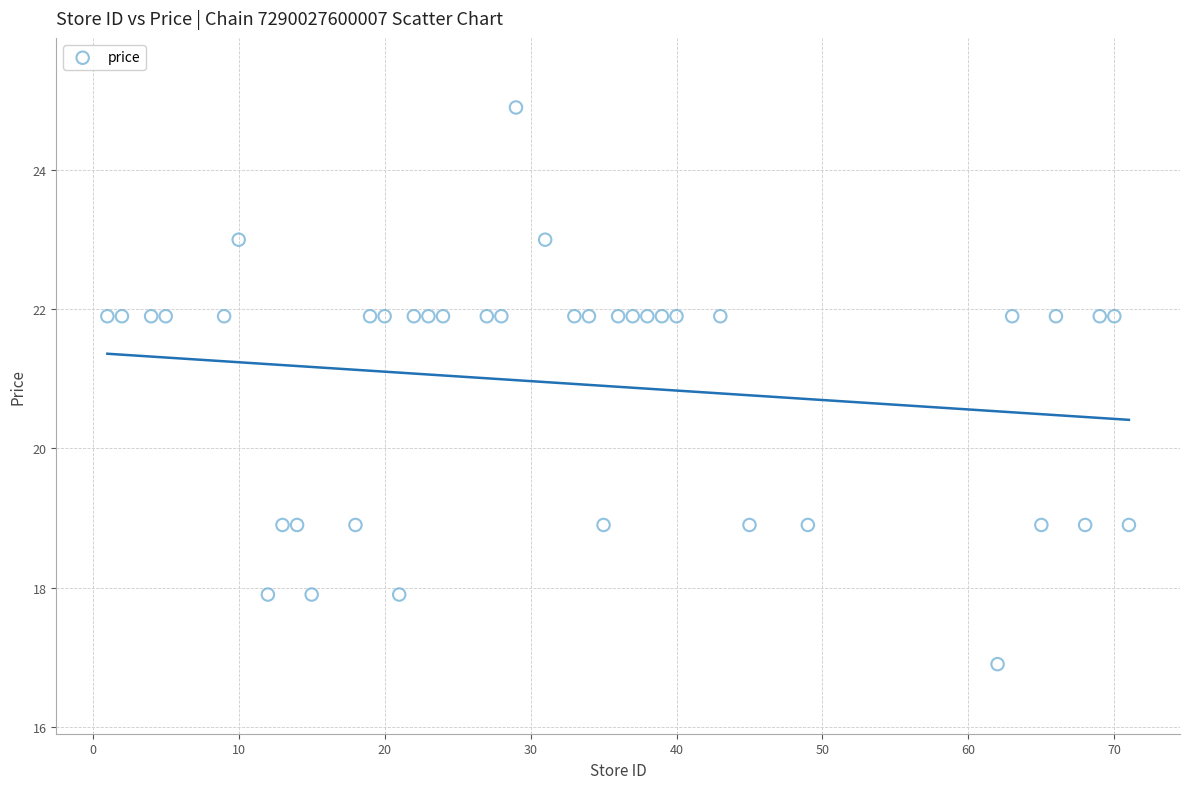

What is the range of Y values (max minus min)?

8.0